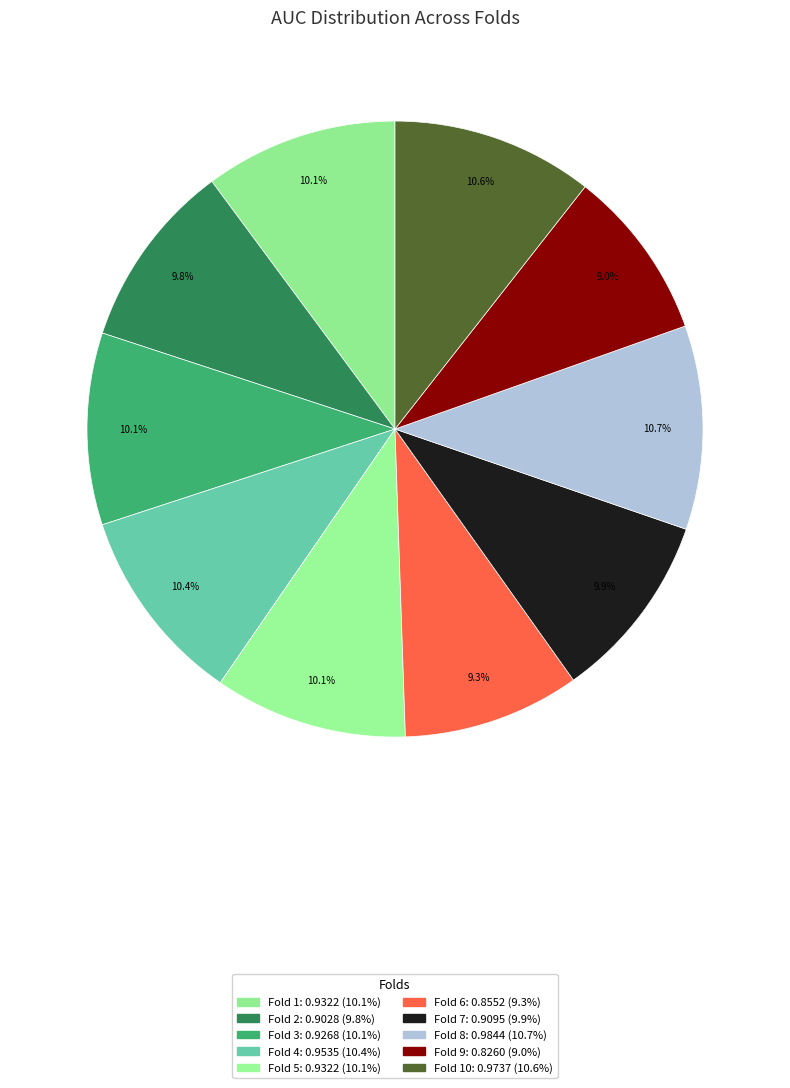

Count the number of slices in the pie.

10